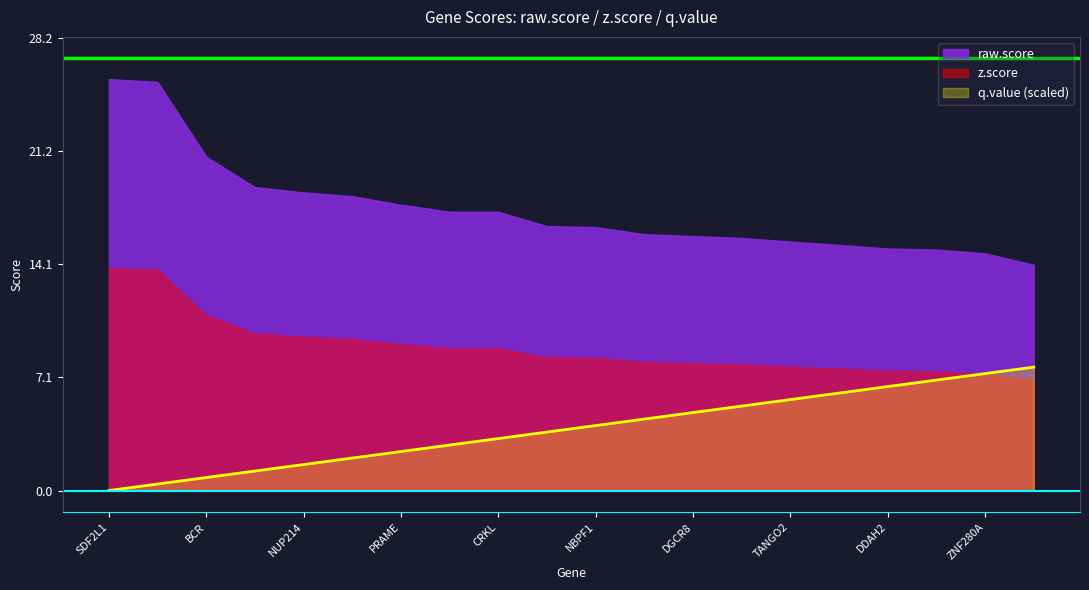

Rank the categories by z.score value from lowest to highest.

P2RX6, ZNF280A, ARVCF, DDAH2, ZNF280B, TANGO2, HSPA1B, DGCR8, SNAP29, NBPF1, PI4KA, CRKL, YDJC, PRAME, MAPK1, NUP214, PPIL2, BCR, CCDC116, SDF2L1